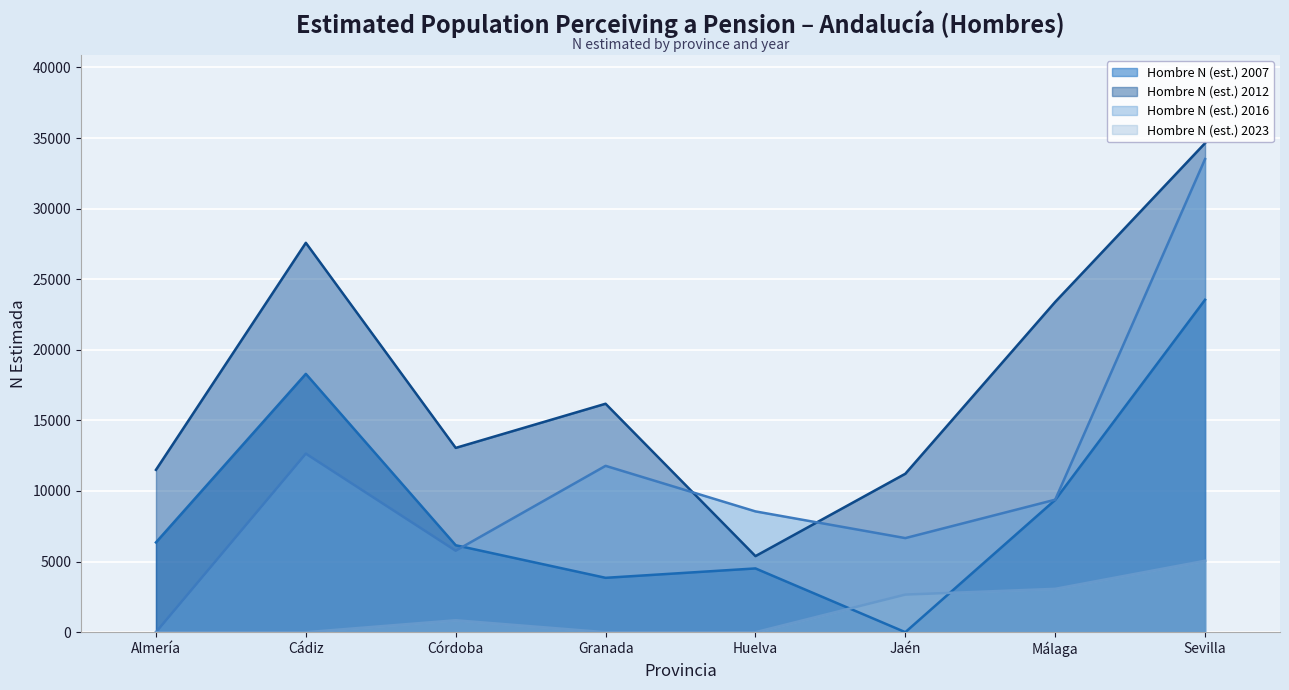

Is the value of Hombre N (est.) 2007 (line) at Sevilla greater than the value of Hombre N (est.) 2012 (line) at Almería?

Yes